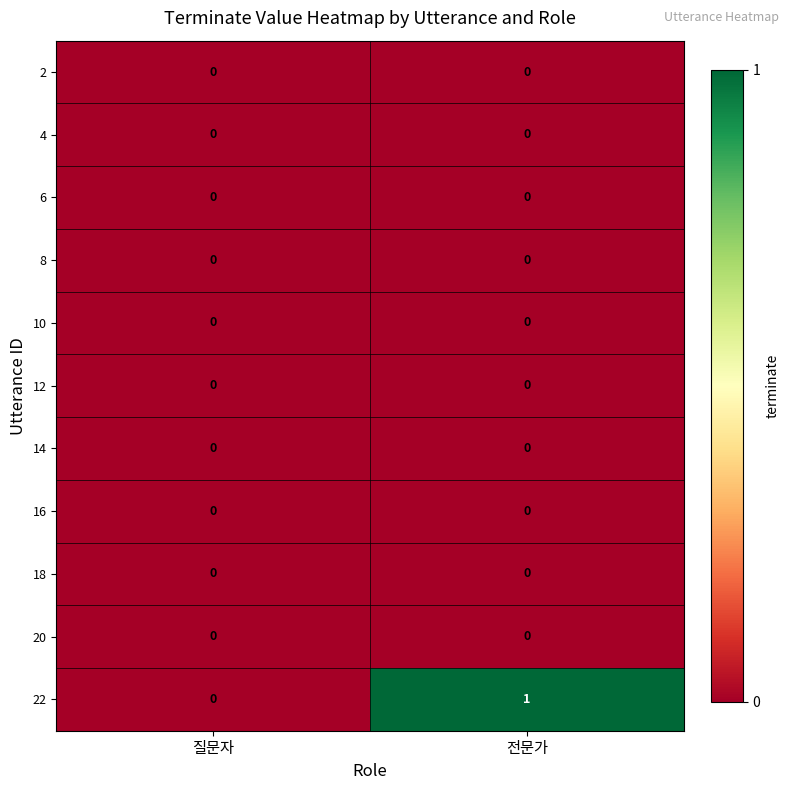

Which series has the largest total across all categories?

22